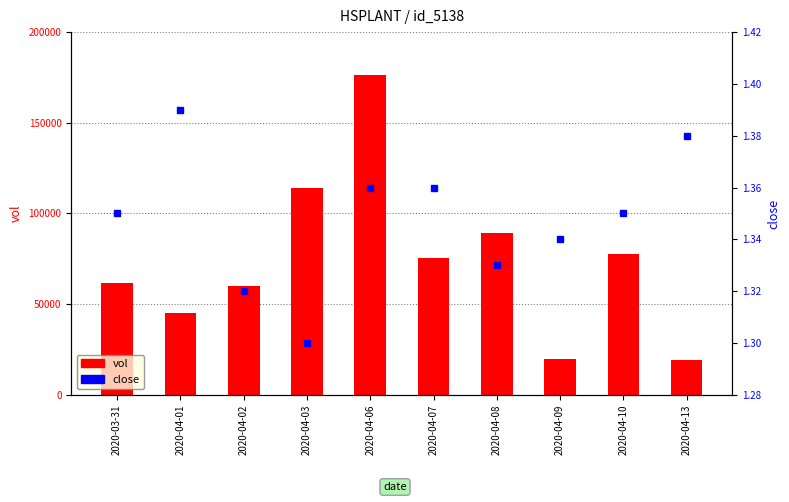

Reading left to right, extract all data points from this chart.

vol: 2020-03-31=61400.0	2020-04-01=45300.0	2020-04-02=59900.0	2020-04-03=113900.0	2020-04-06=176100.0	2020-04-07=75500.0	2020-04-08=89000.0	2020-04-09=20000.0	2020-04-10=77900.0	2020-04-13=19300.0
close: 2020-03-31=1.4	2020-04-01=1.4	2020-04-02=1.3	2020-04-03=1.3	2020-04-06=1.4	2020-04-07=1.4	2020-04-08=1.3	2020-04-09=1.3	2020-04-10=1.4	2020-04-13=1.4